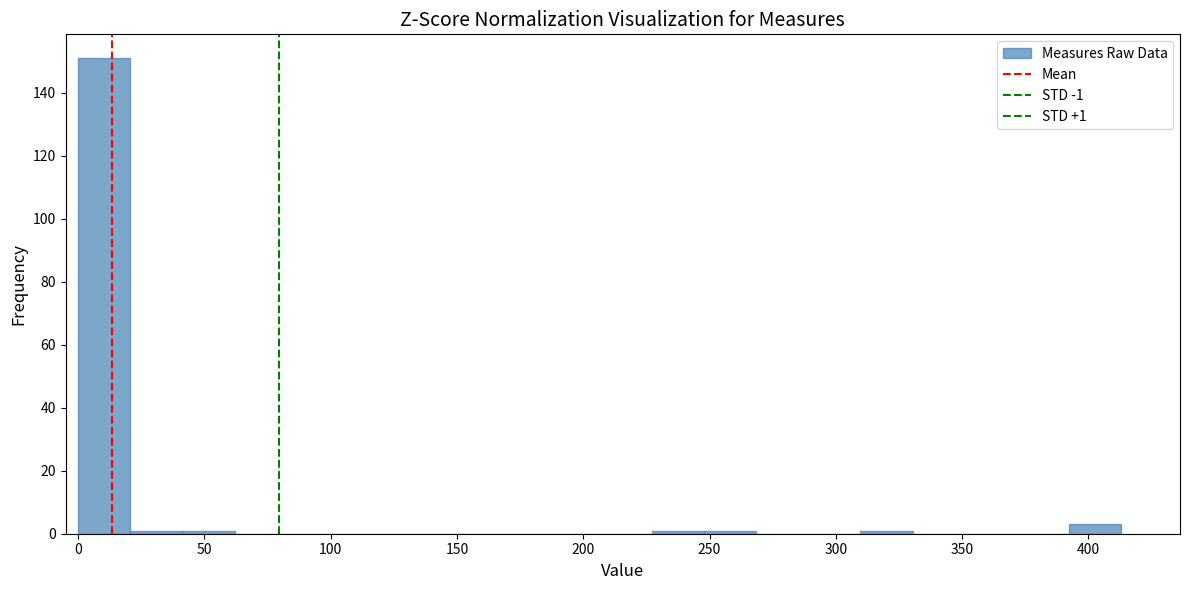

Which range on the x-axis has the tallest bar?

0 to 20